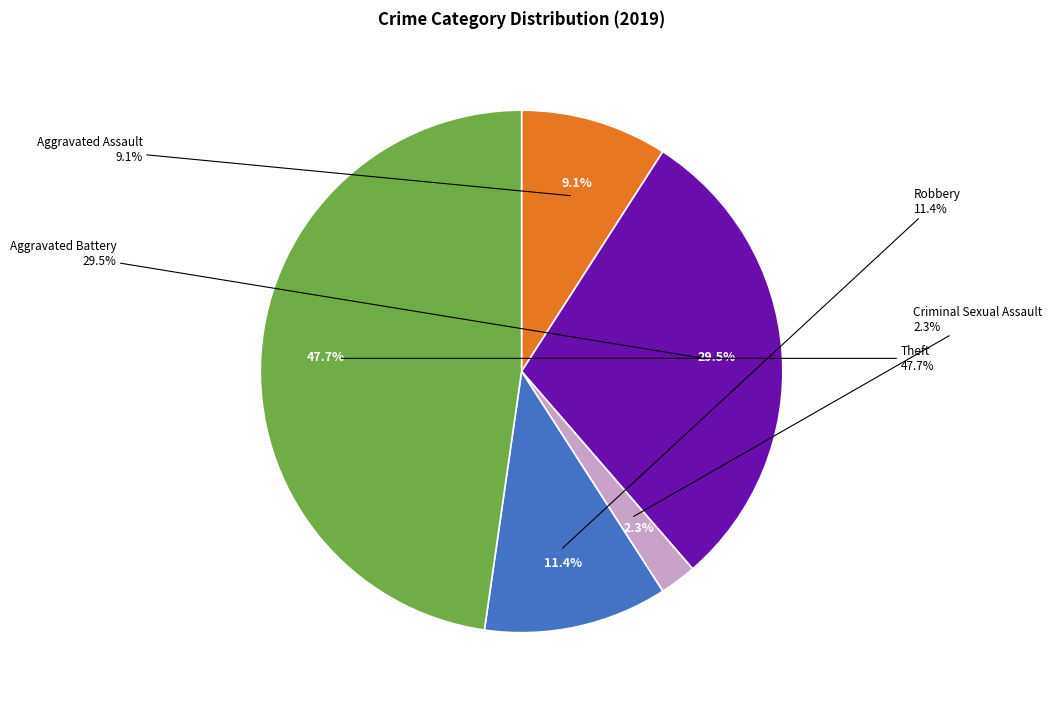

What is the change in value from Aggravated Assault to Robbery?

+1